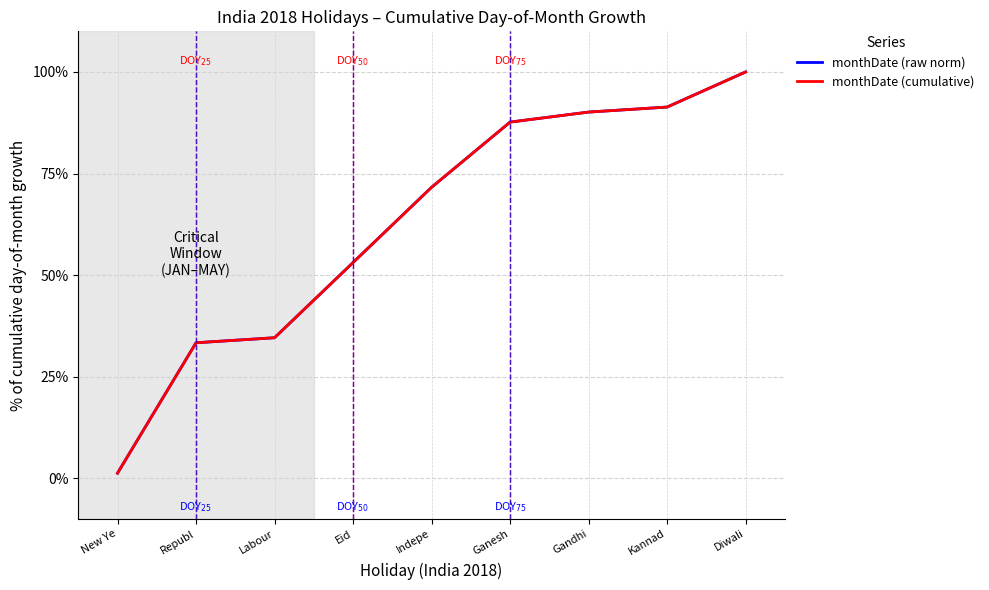

Is this an area chart (filled region under the line)?

No